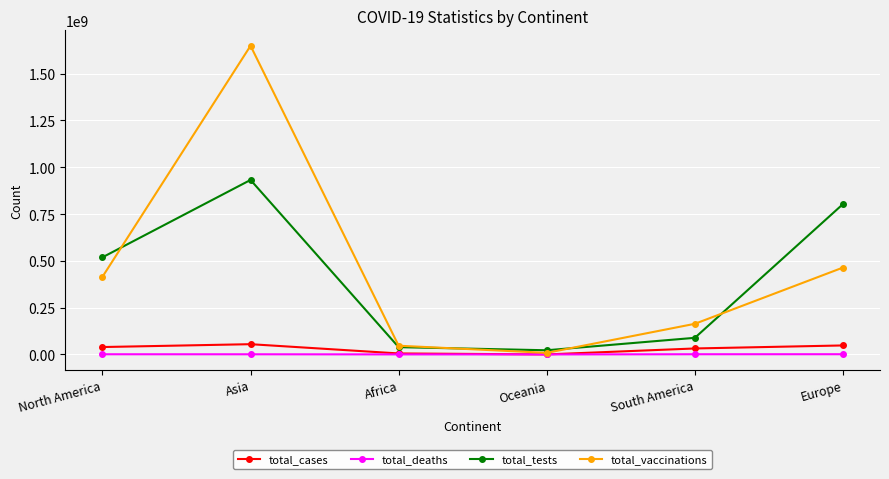

What is the approximate value of total_deaths at Asia, to the nearest 10?

771120